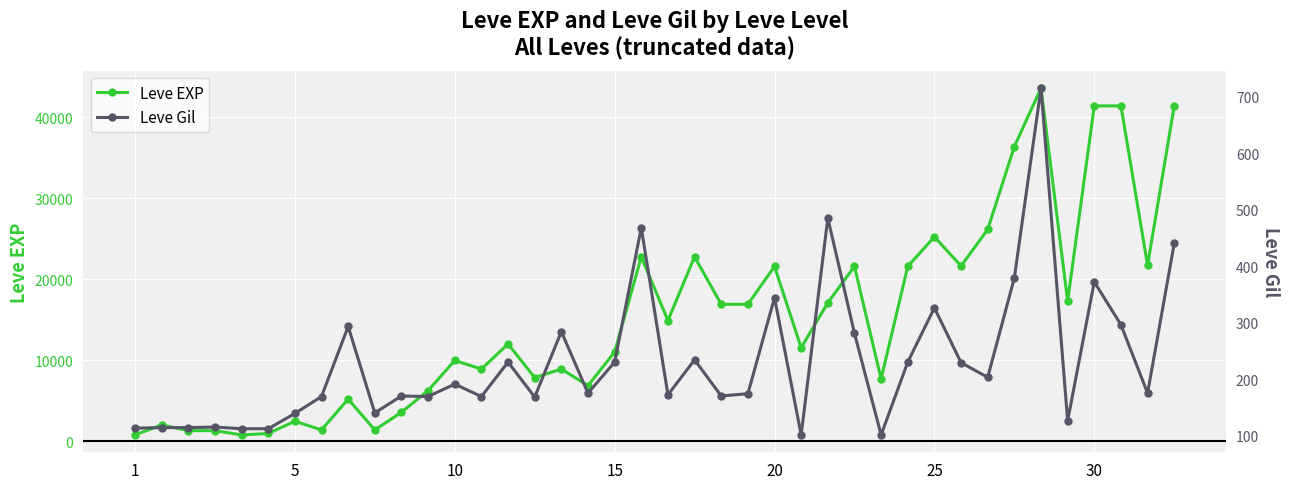

True or false: Leve EXP has more than 0 points higher than both neighbors.

True